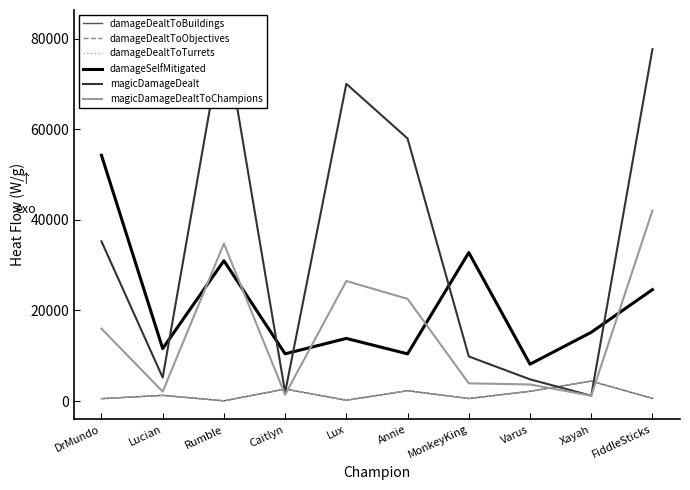

Which series has the widest spread of values?

magicDamageDealt